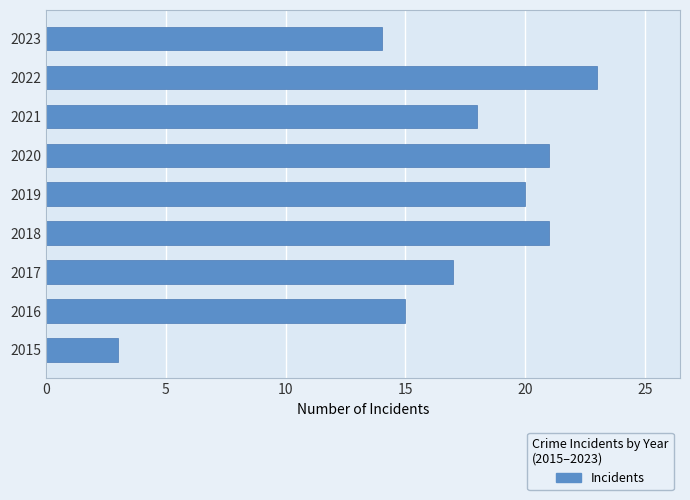

At which label is the value closest to 13?

2023